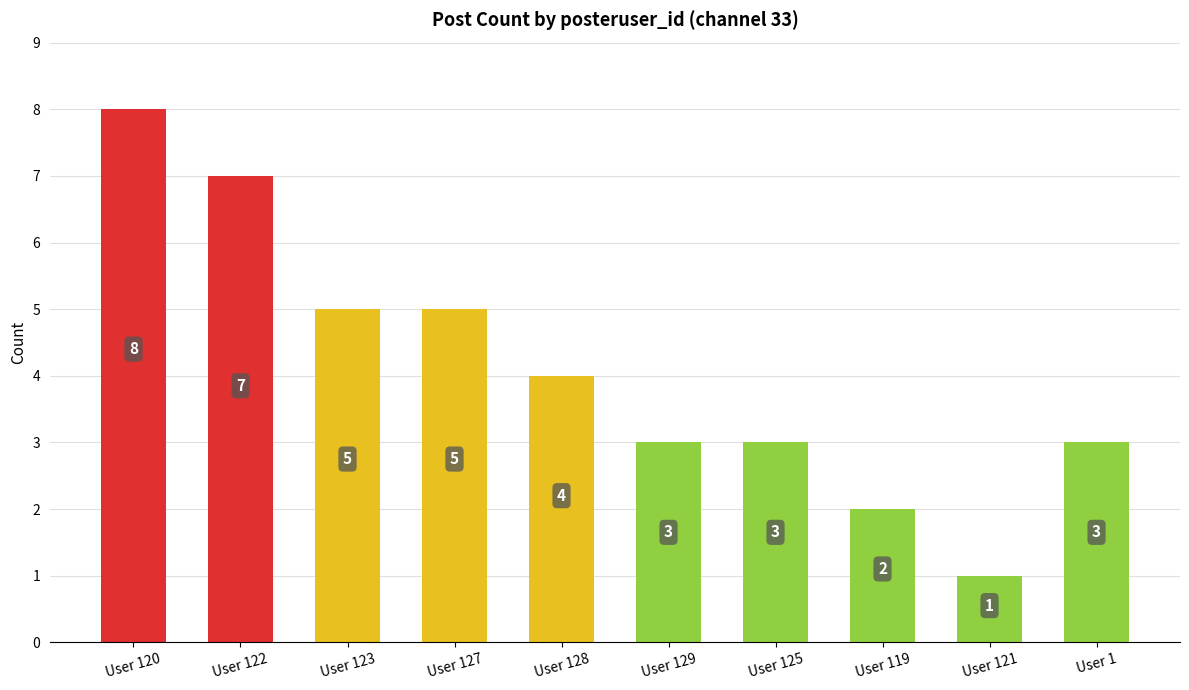

Is it true that the value at User 125 is 2?

False